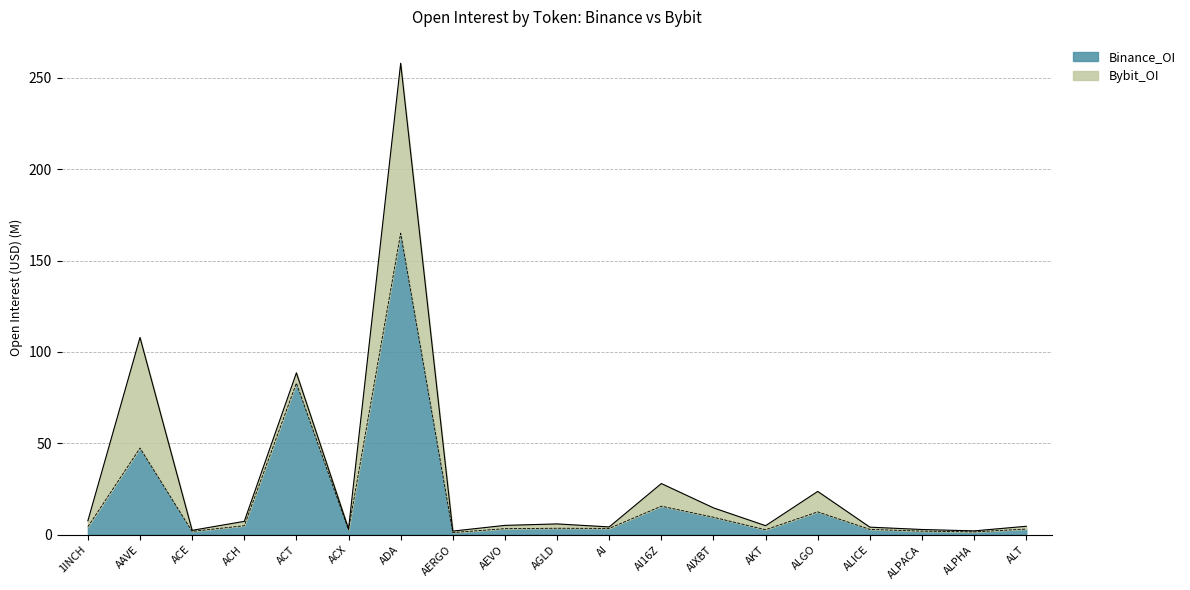

Where is the first local maximum?

AAVE